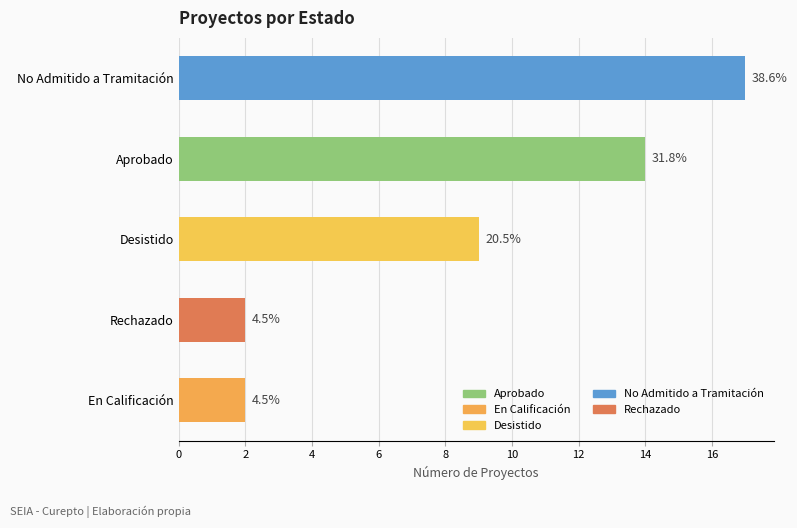

The value at En Calificación is 2. True or false?

True